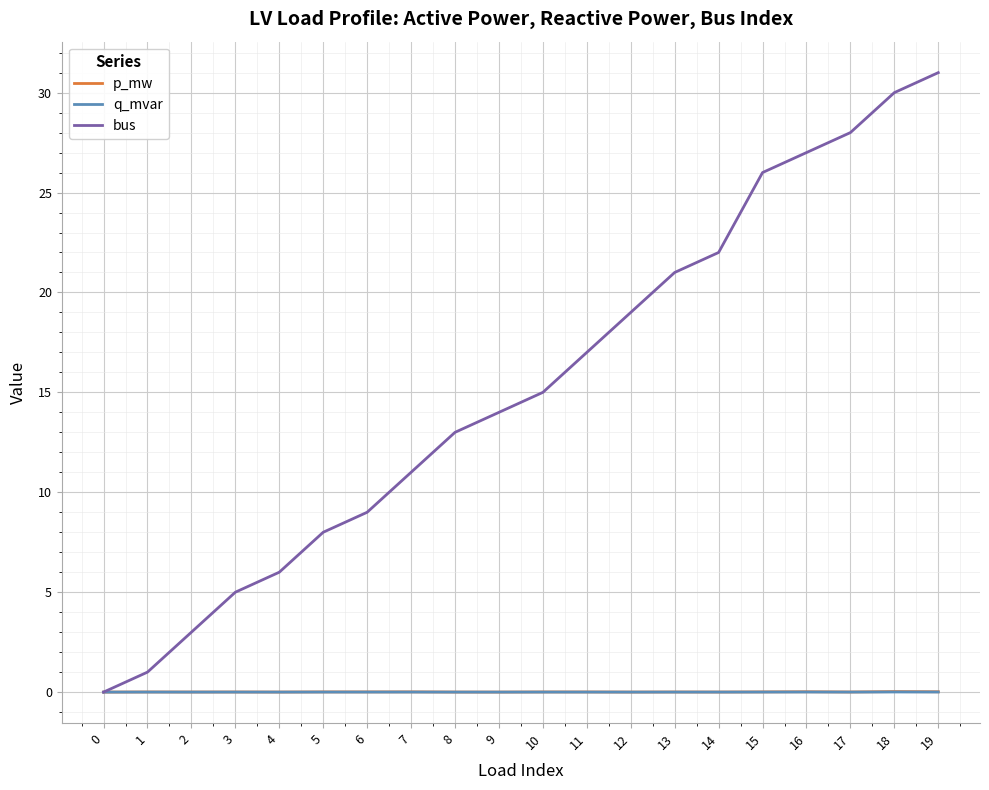

The p_mw series shows 0.0 at 19. True or false?

True